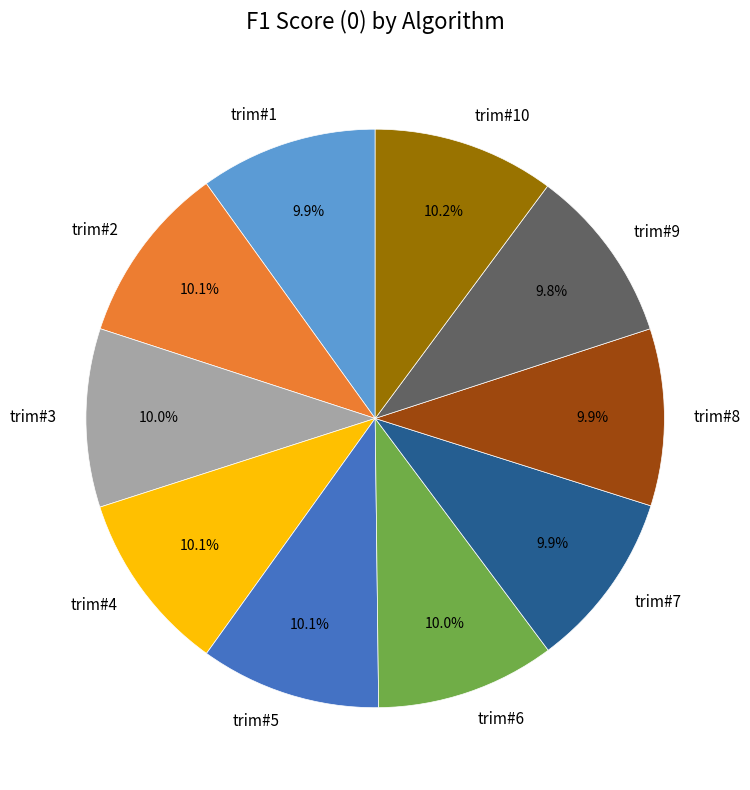

Approximately how many times larger is the value at trim#6 compared to trim#9?

1.0